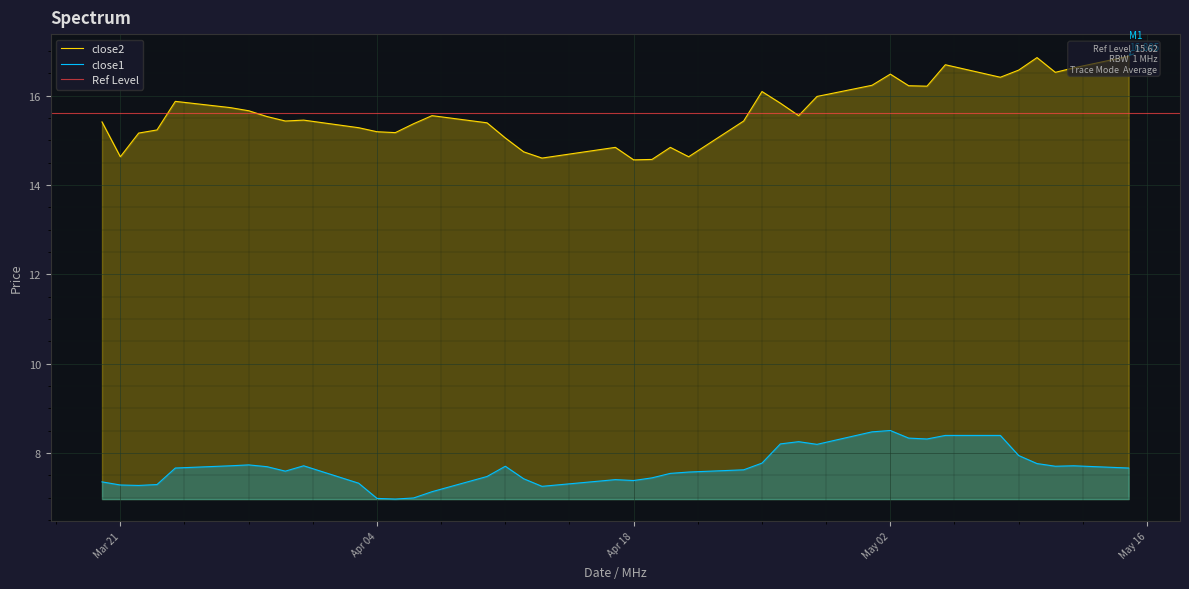

What is the difference between the close2 values at 2017-05-15 and 2017-04-07?

1.3